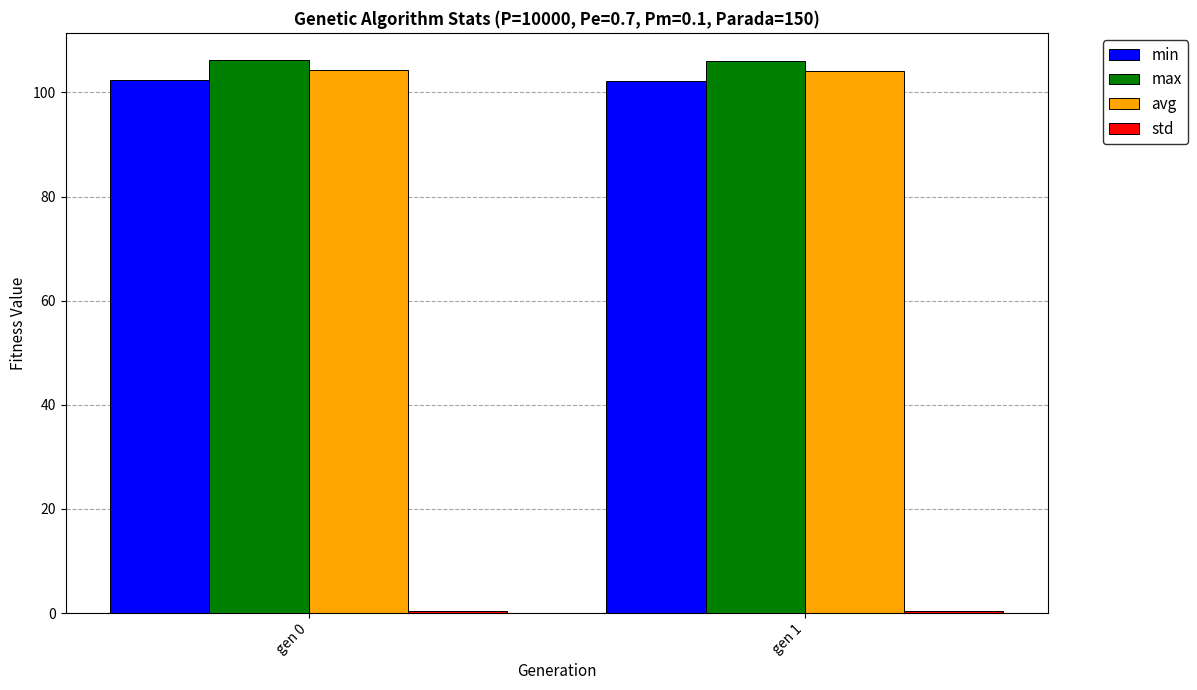

How many bars are there in each group?

4